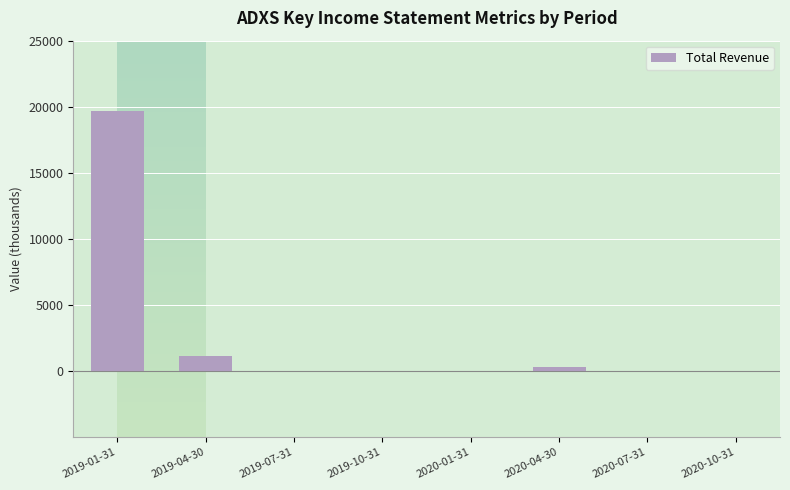

Which has a higher value, 2019-07-31 or 2019-01-31?

2019-01-31